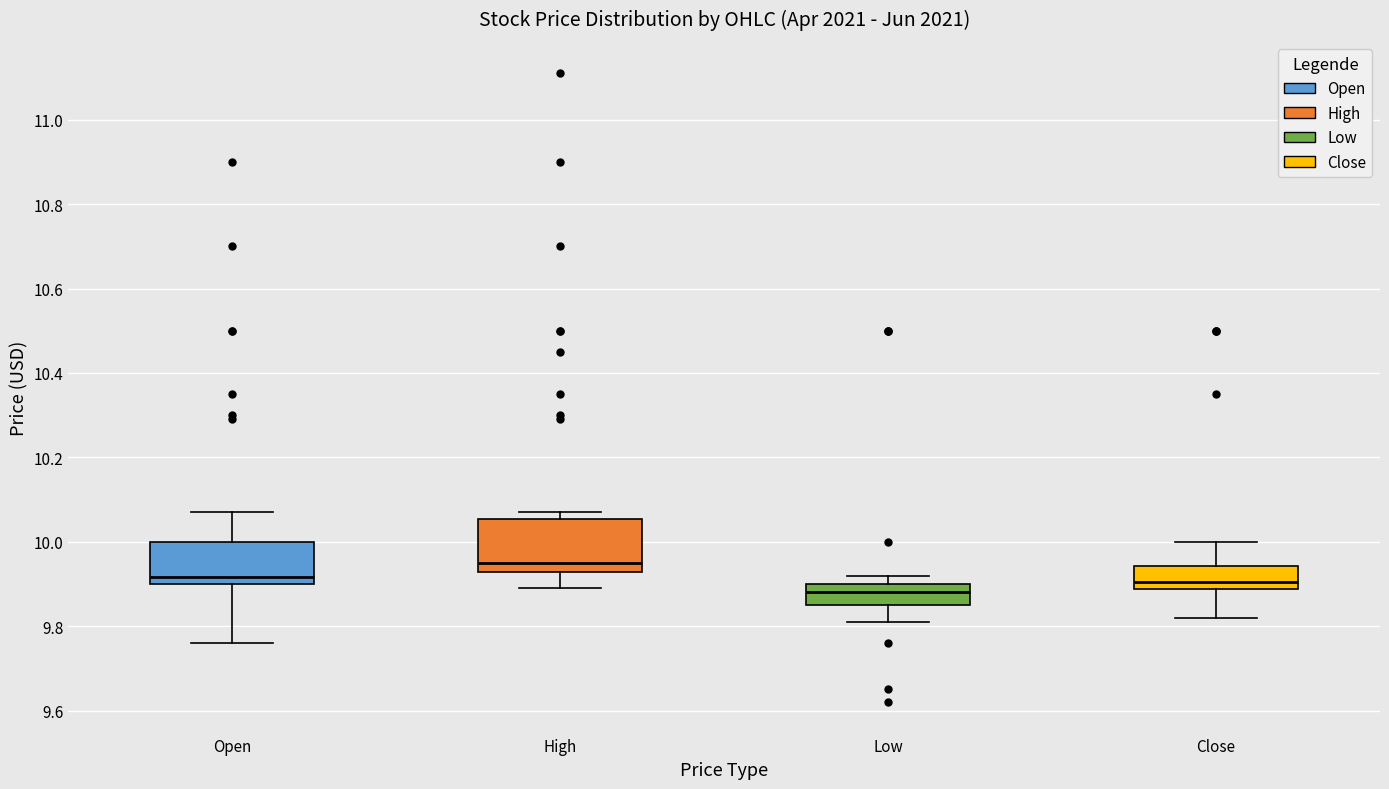

Which box is the tallest, from its lower edge to its upper edge?

High